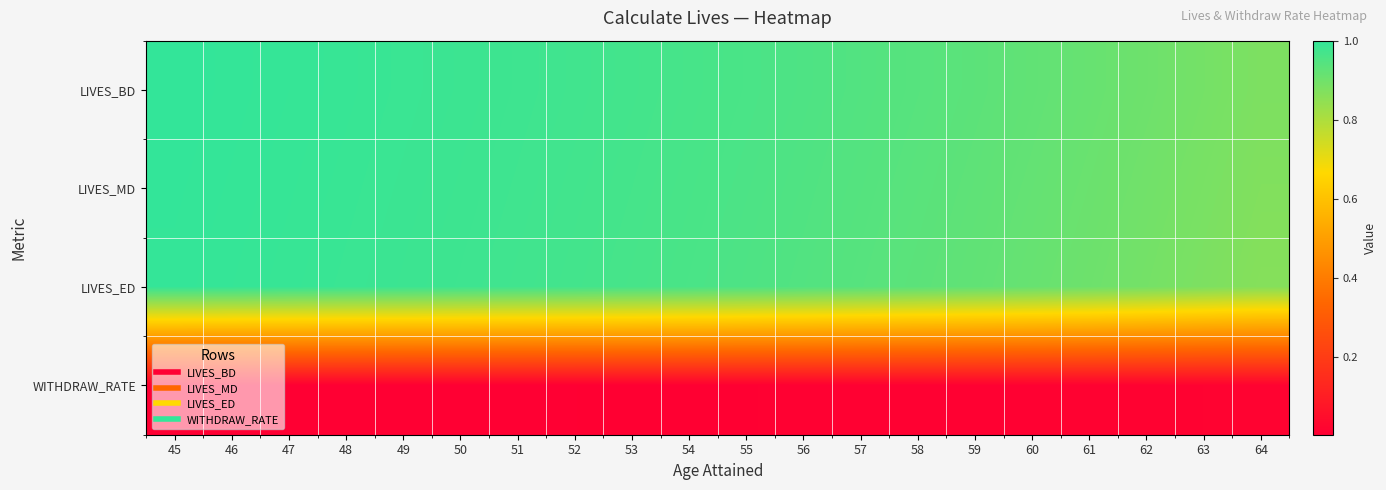

Count the number of categories in the chart.

20